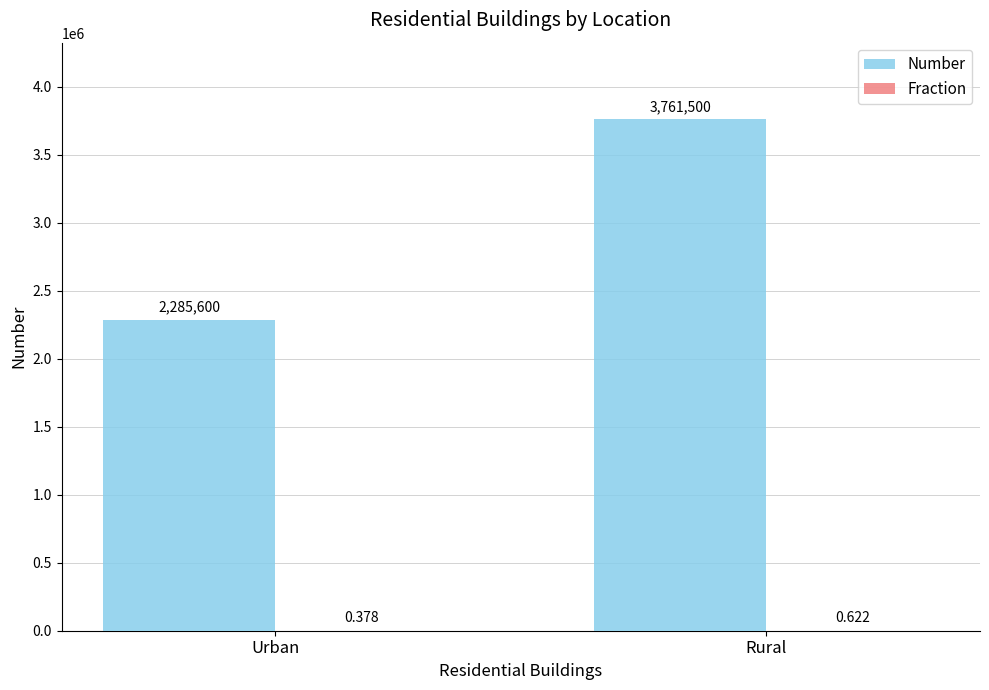

At which label is Number closest to 3023550?

Urban